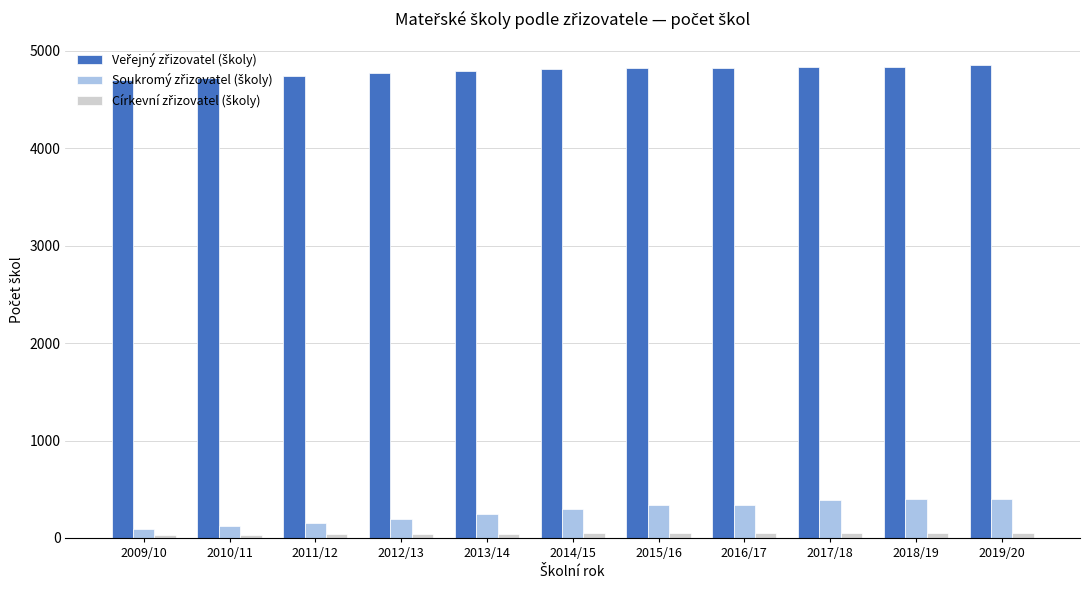

At how many categories does at least one series exceed 4114?

11